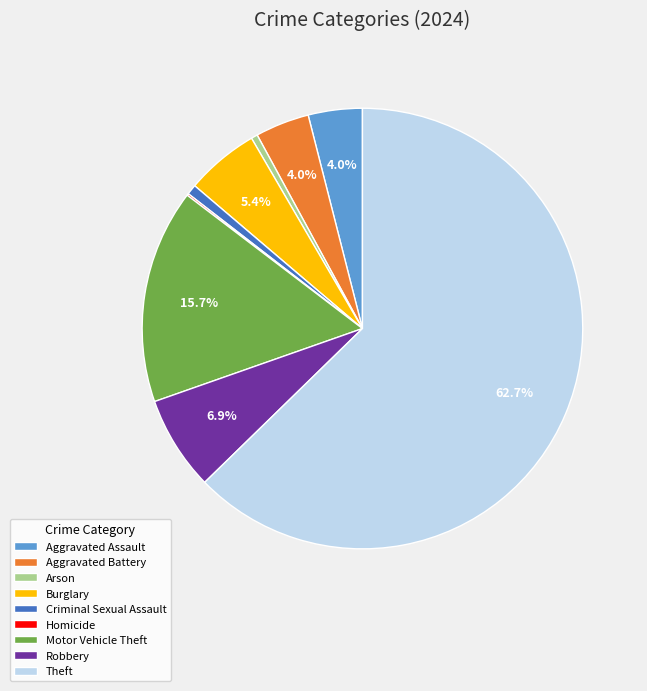

The Aggravated Assault slice represents 15% of the pie. True or false?

False